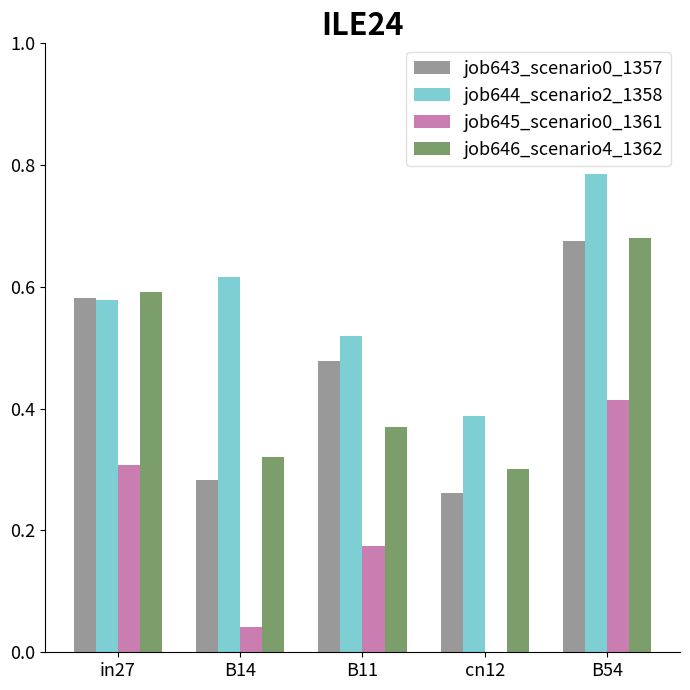

Are the bars horizontal?

No